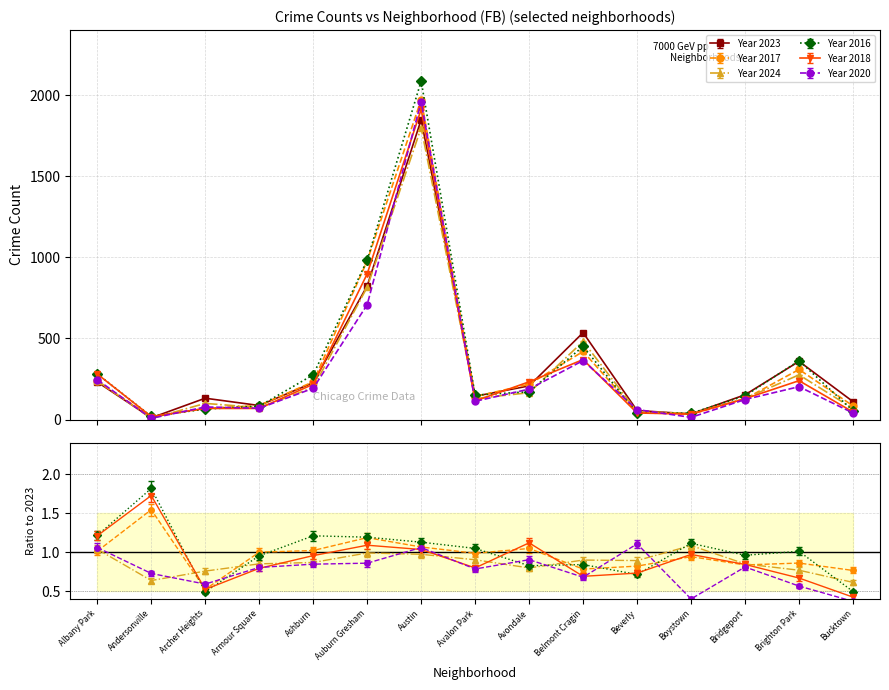

At which category does the chart reach its minimum across all series?

Andersonville